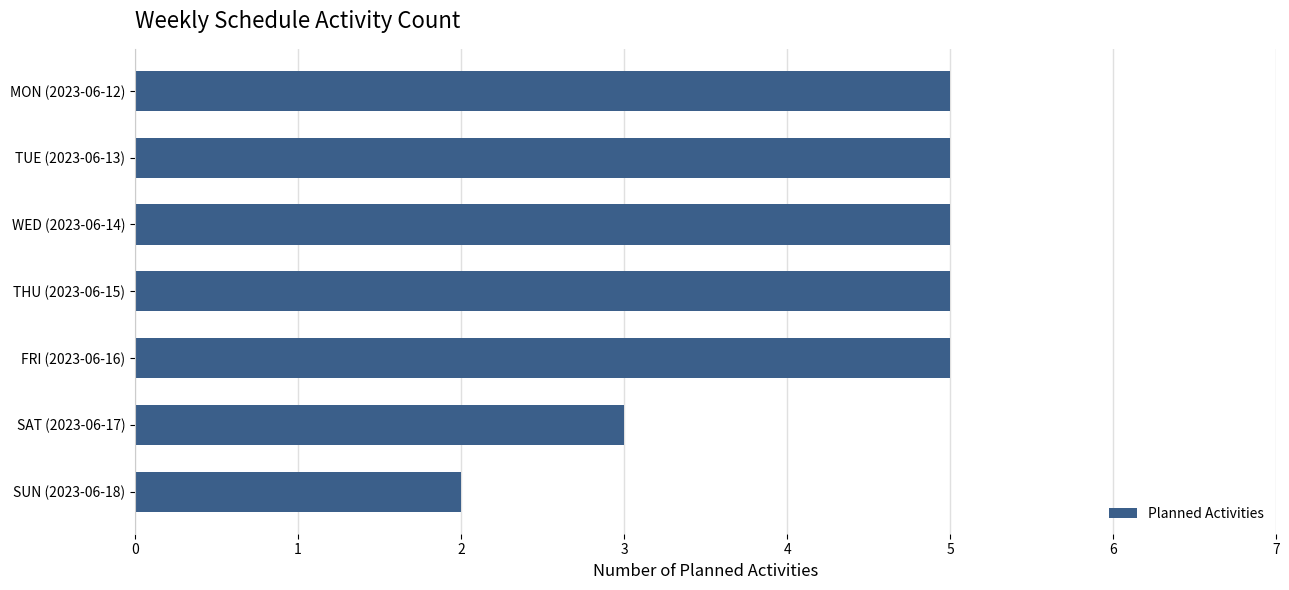

What is the difference between the maximum and minimum values?

3